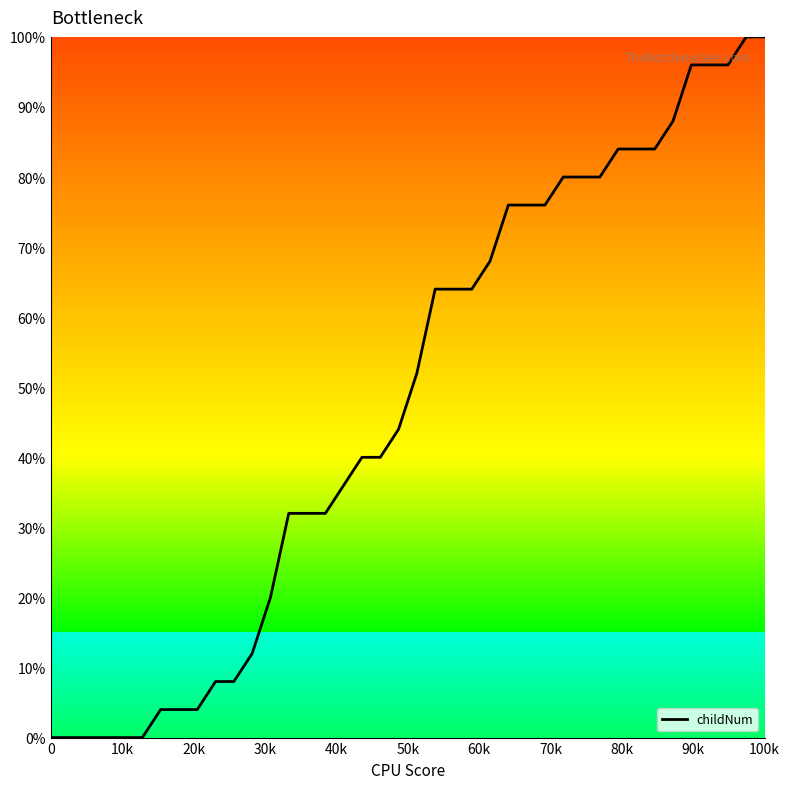

What is the difference between the maximum and minimum values?

100